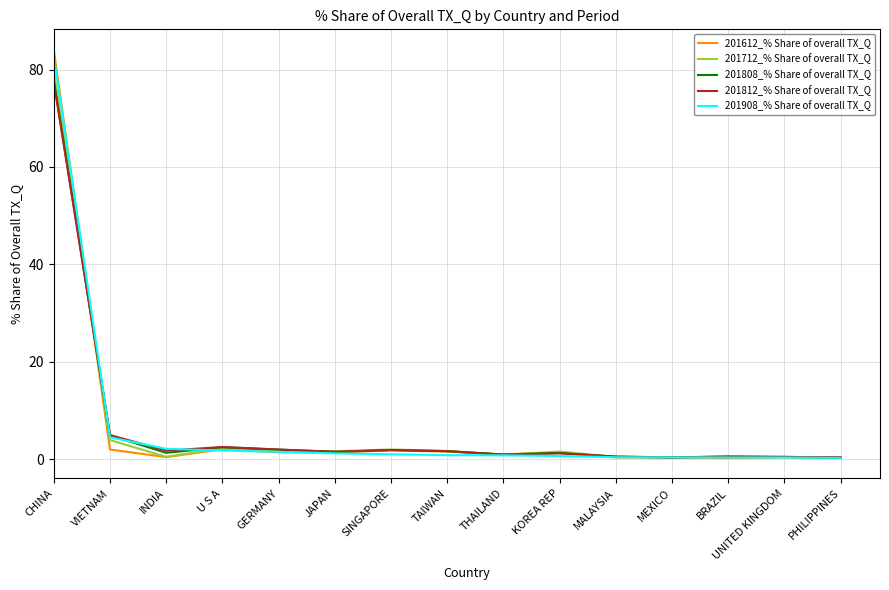

In 201612_% Share of overall TX_Q, how many points are lower than both neighbors (excluding endpoints)?

5